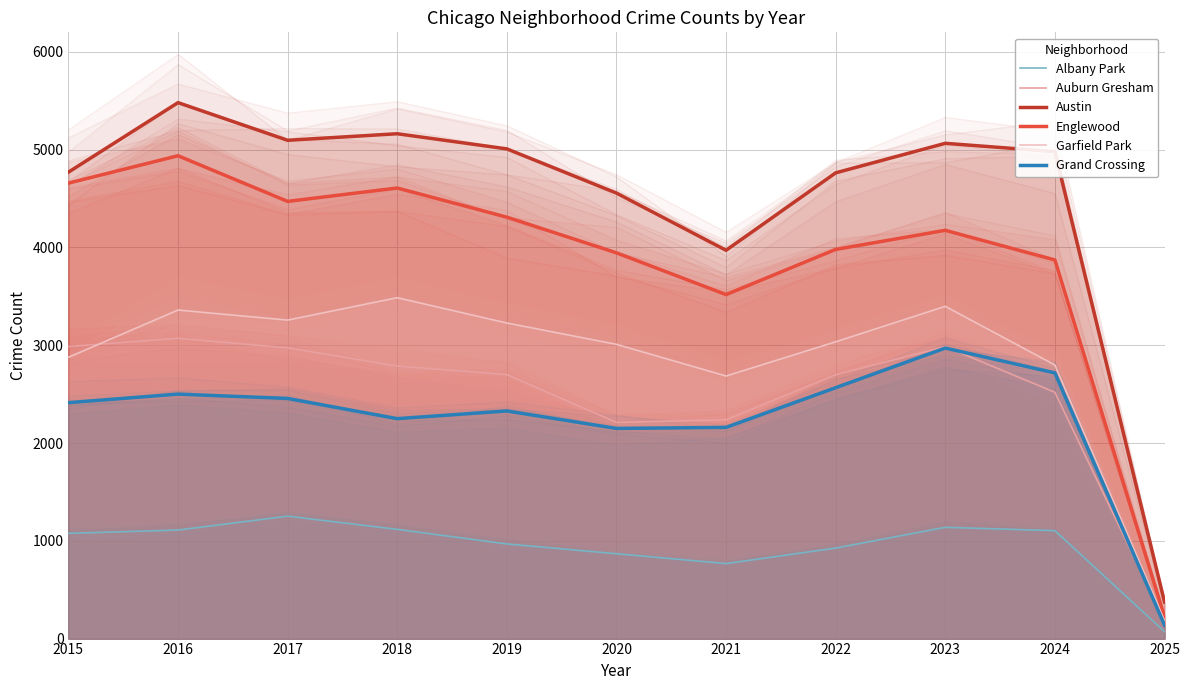

How many lines are shown in the chart?

6